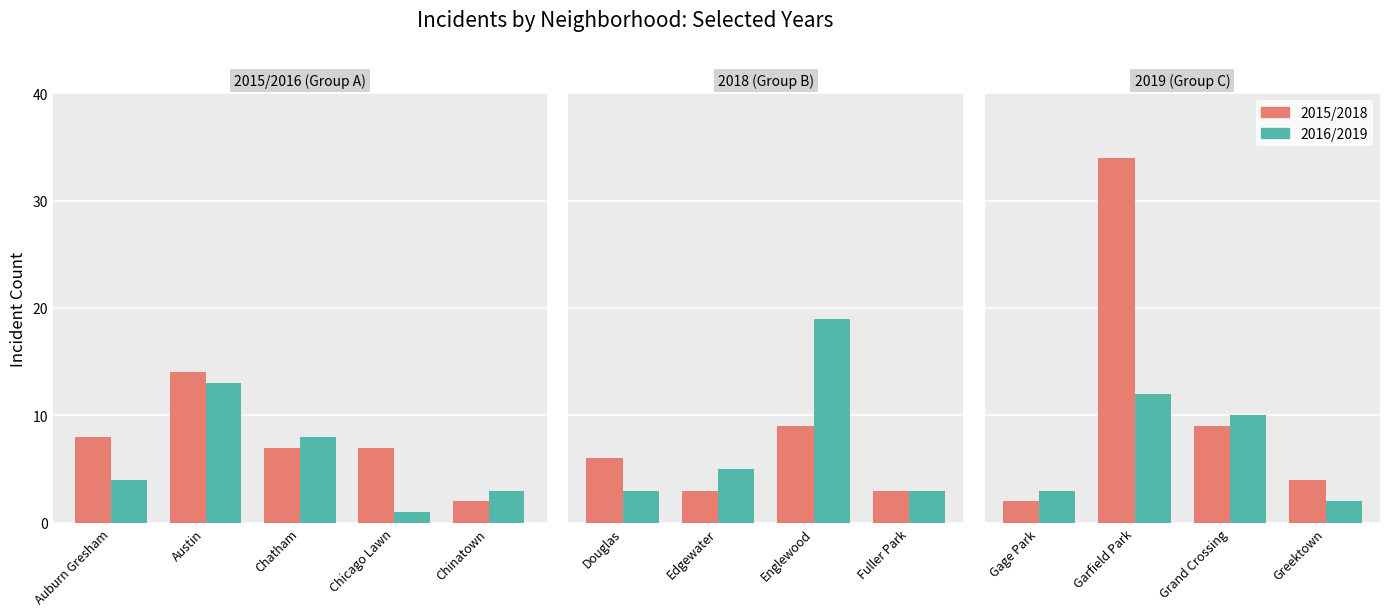

What is the highest value of the 2015/2018 series?

34